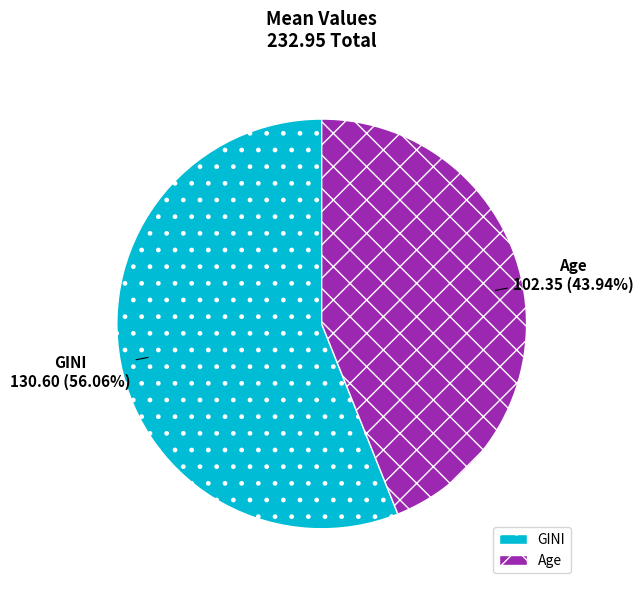

Is the sum of Age and GINI greater than half?

Yes